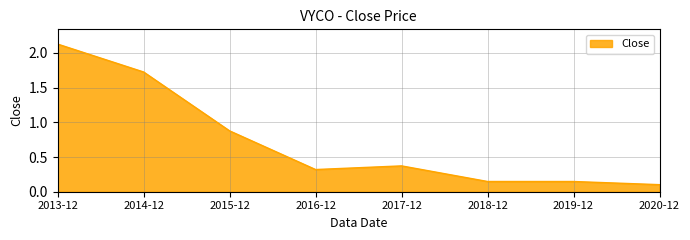

What is the average value?

0.7